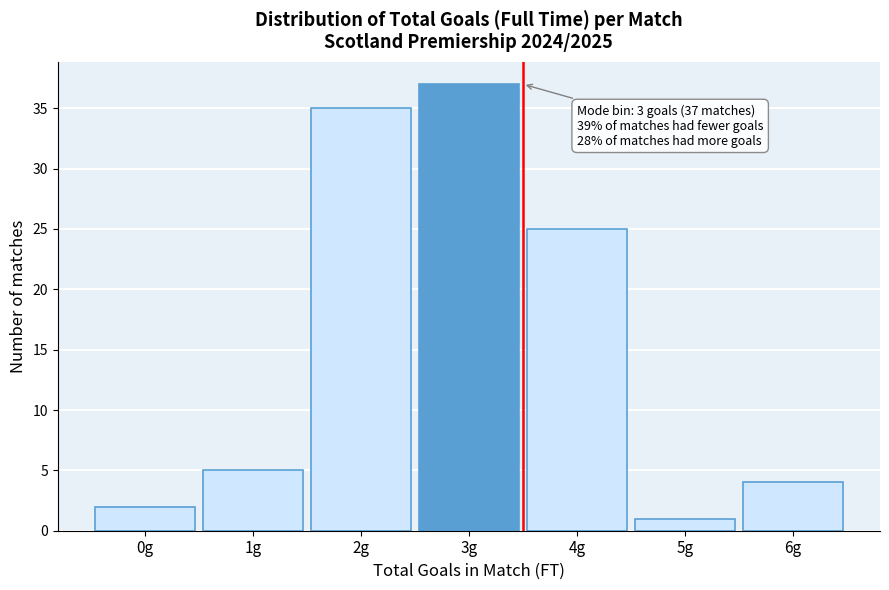

Reading left to right, list all the values displayed in this chart.

2	5	35	37	25	1	4